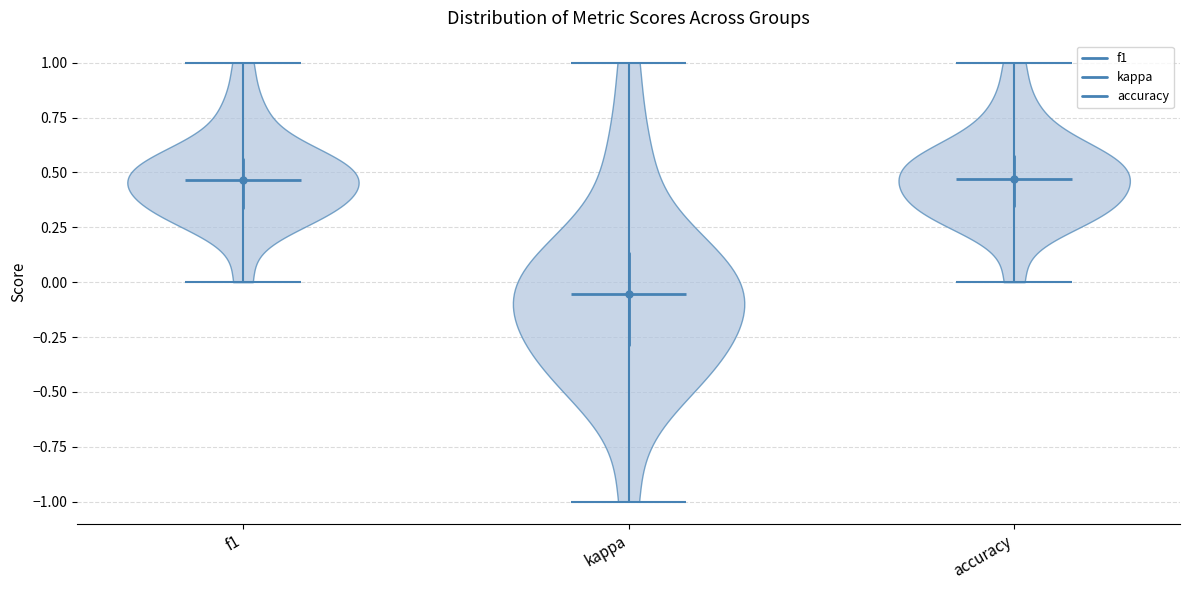

Where does the median line of the violin for accuracy sit on the y-axis? The values are not printed on the chart, so give them approximately, as read against the axis.

0.45